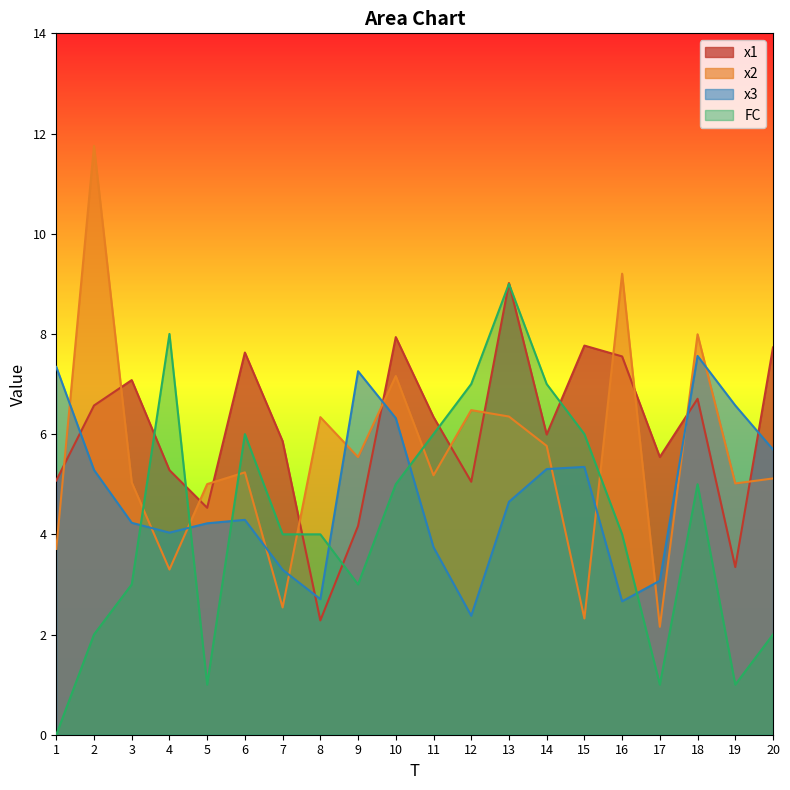

What is the value of the FC point at the 3rd from the left?

3.0